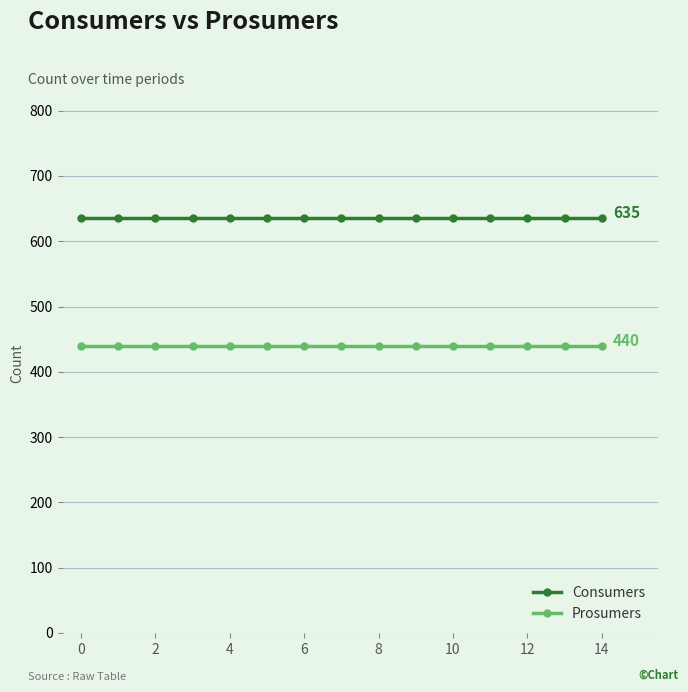

What is the value of the Prosumers point at the 6th from the left?

440